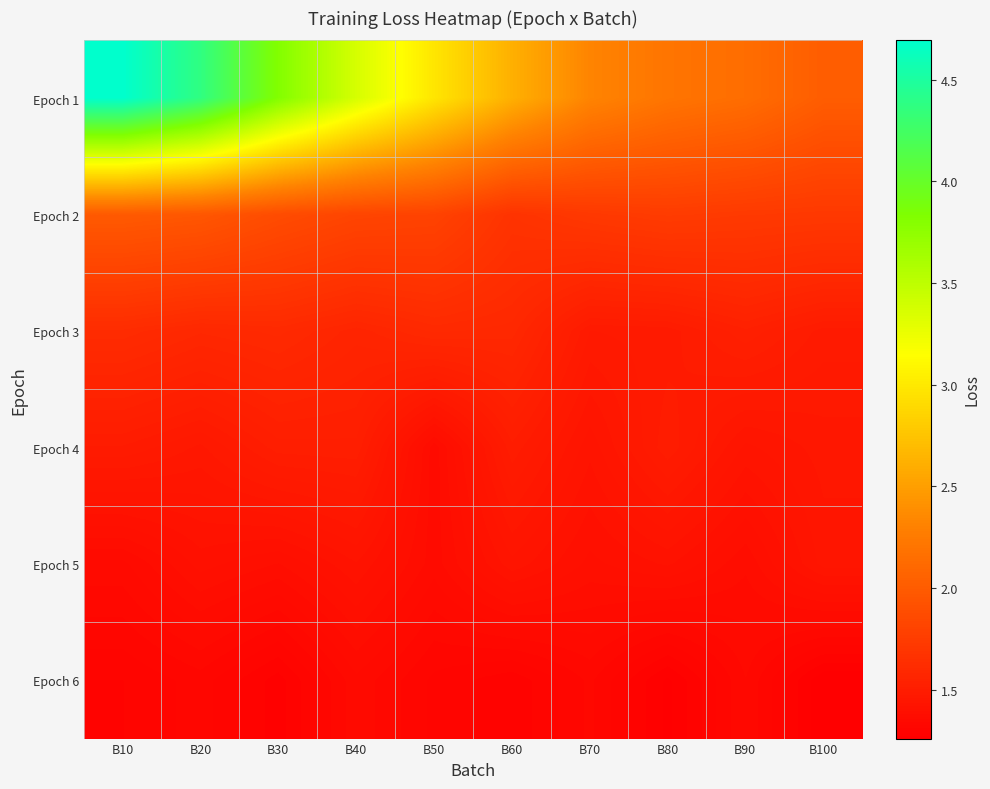

Reading right to left, list all the values displayed in this chart.

Epoch 1: B100=2.0	B90=2.1	B80=2.2	B70=2.3	B60=2.6	B50=3.0	B40=3.4	B30=3.8	B20=4.4	B10=4.7
Epoch 2: B100=1.7	B90=1.7	B80=1.7	B70=1.7	B60=1.7	B50=1.8	B40=1.8	B30=1.9	B20=2.0	B10=2.0
Epoch 3: B100=1.5	B90=1.5	B80=1.5	B70=1.5	B60=1.6	B50=1.6	B40=1.6	B30=1.6	B20=1.6	B10=1.6
Epoch 4: B100=1.5	B90=1.4	B80=1.5	B70=1.4	B60=1.5	B50=1.4	B40=1.5	B30=1.5	B20=1.5	B10=1.5
Epoch 5: B100=1.4	B90=1.4	B80=1.4	B70=1.4	B60=1.4	B50=1.4	B40=1.4	B30=1.4	B20=1.4	B10=1.4
Epoch 6: B100=1.3	B90=1.3	B80=1.3	B70=1.3	B60=1.3	B50=1.3	B40=1.4	B30=1.3	B20=1.3	B10=1.3